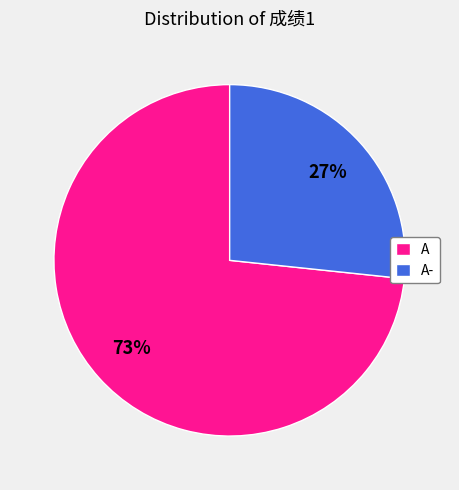

The A- slice represents 27% of the pie. True or false?

True